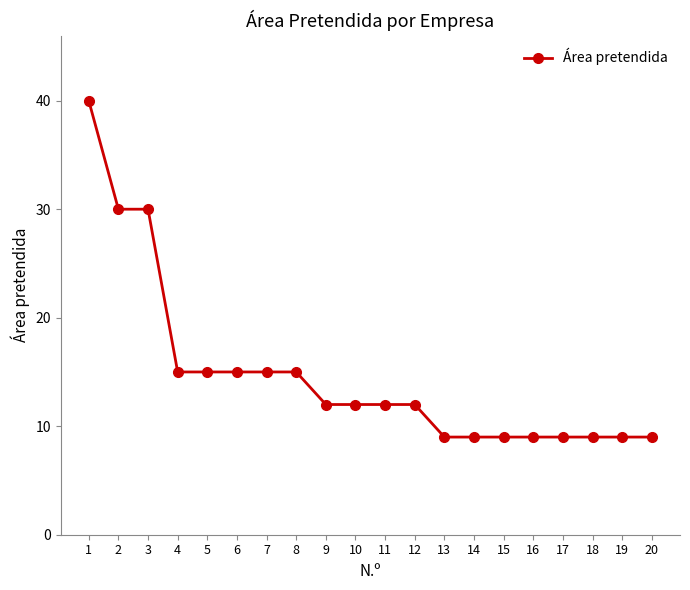

What is the sum of the values at 9 and 4?

27